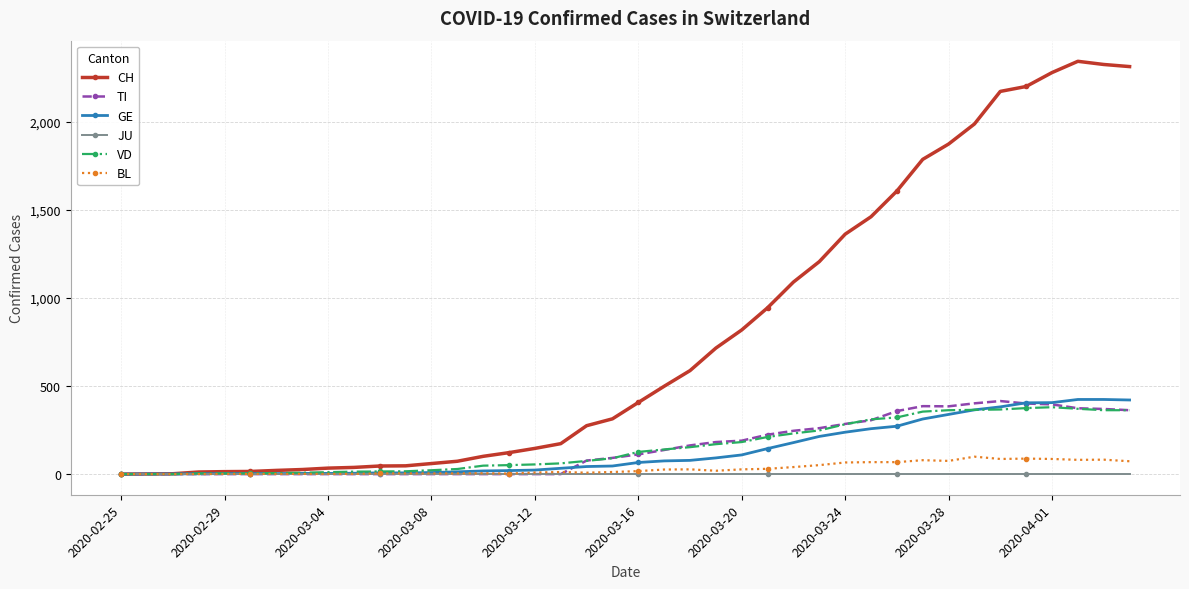

Which series has the largest range (max minus min)?

CH